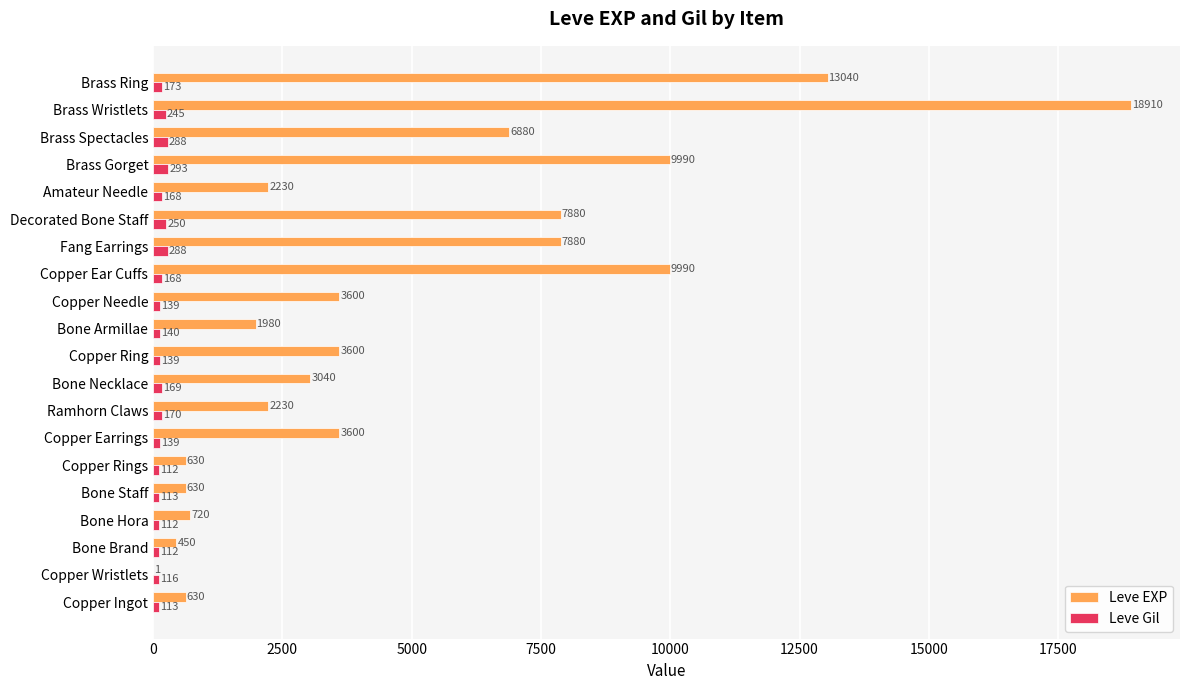

What is the sum of all Leve Gil values?

3447